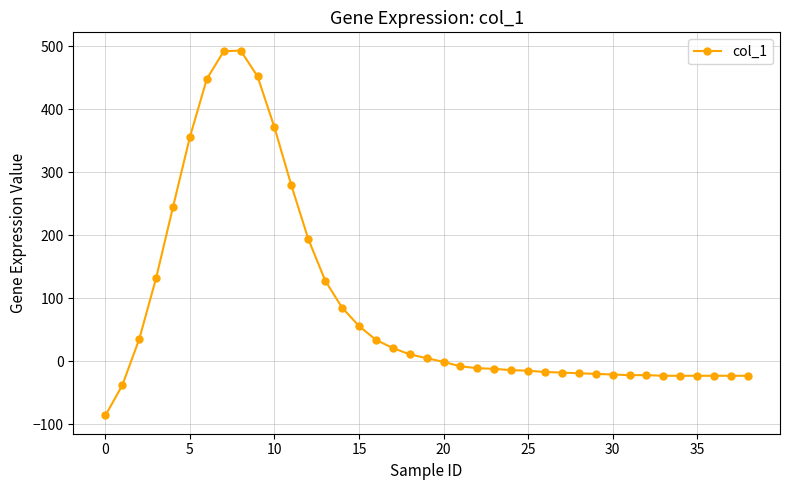

What is the sum of all values?

3375